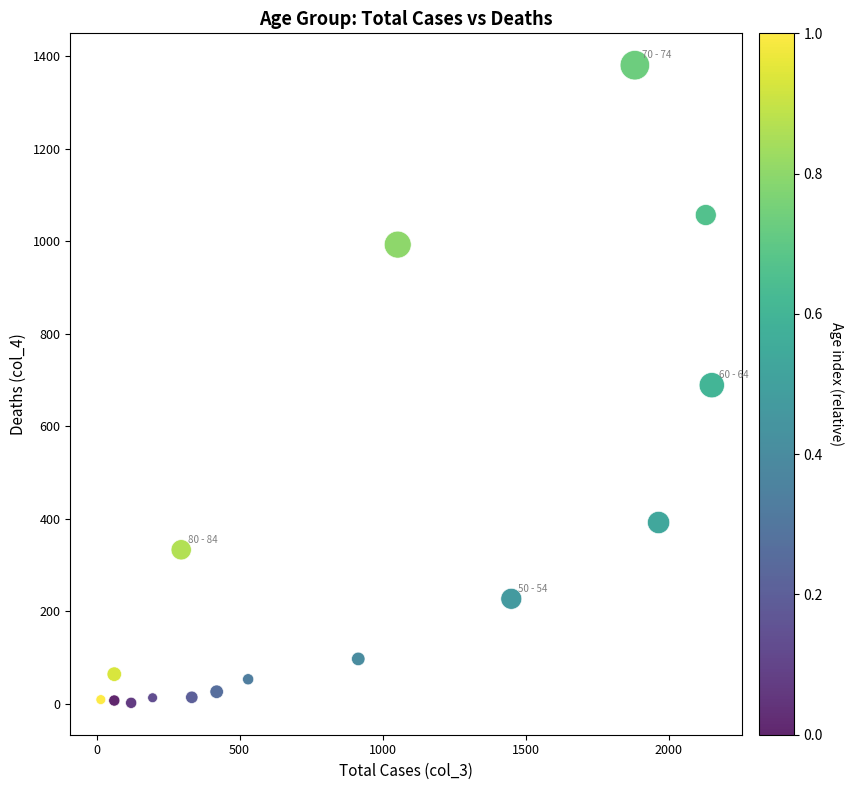

What is the range of X values (max minus min)?

2136